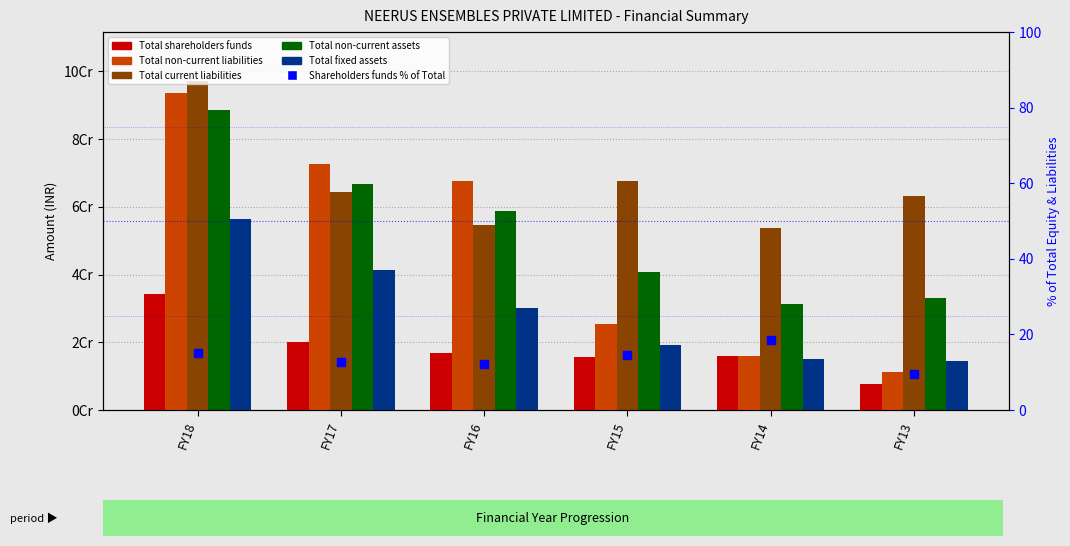

Count the number of data series in this chart.

6